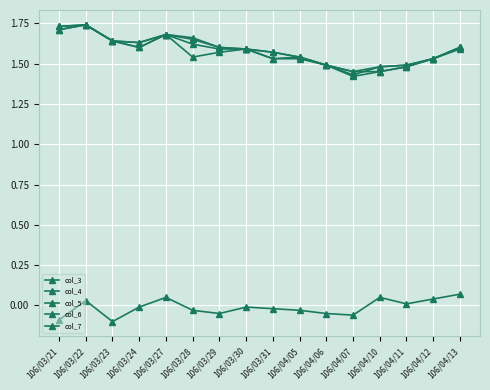

What is the value of the col_6 point at the 16th from the left?

1.6